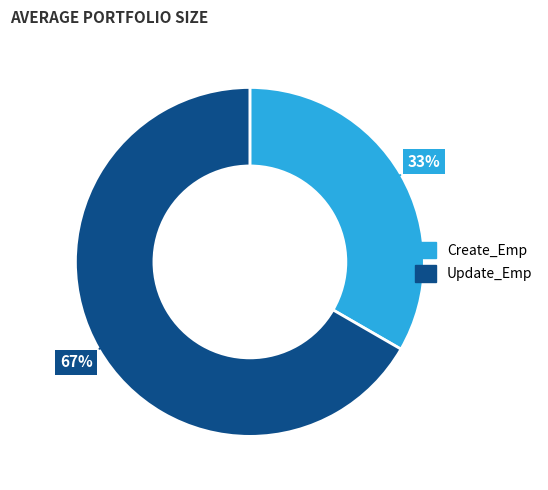

Which has a higher value, Create_Emp or Update_Emp?

Update_Emp